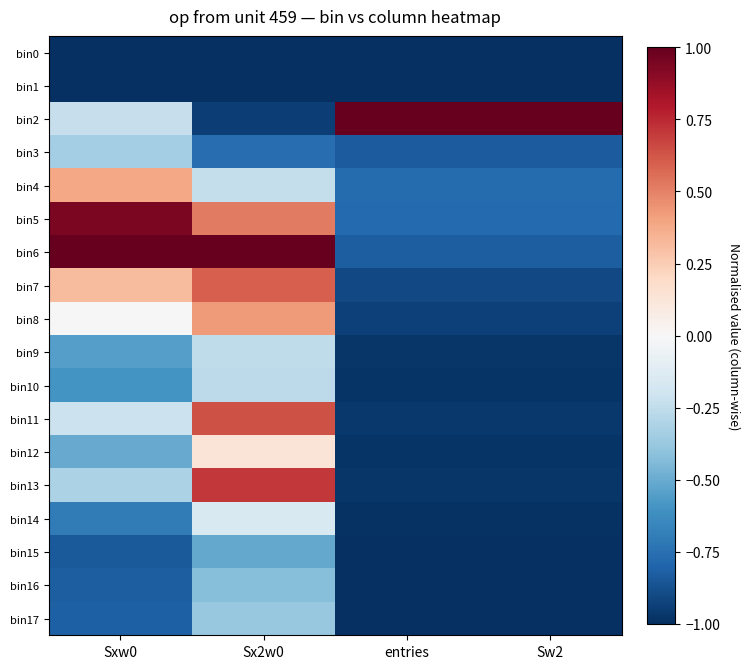

Which series changed the most between Sxw0 and entries?

bin6